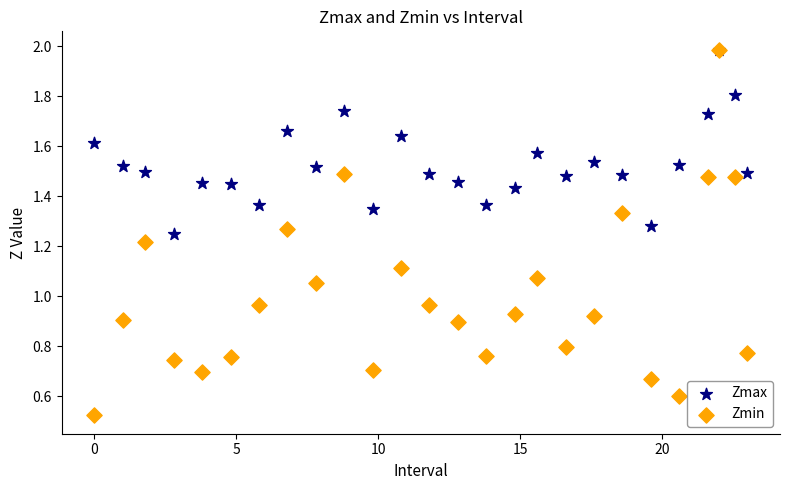

What are all the series names shown in the legend?

Zmax, Zmin